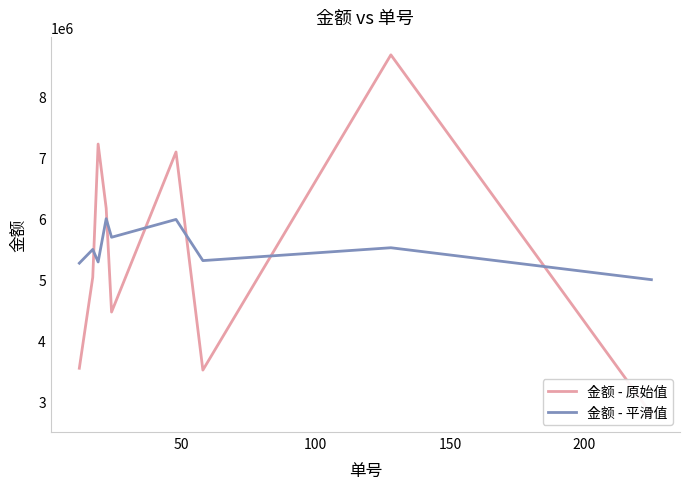

At 150, list the series in order from smallest to largest.

金额 - 平滑值, 金额 - 原始值